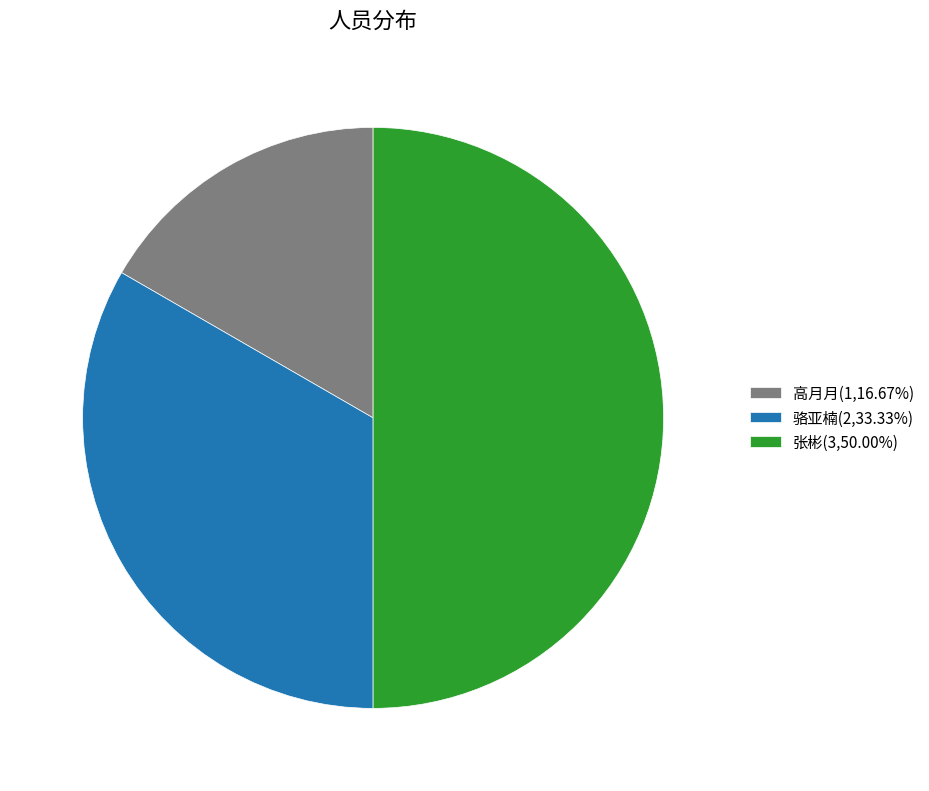

Do 张彬(3,50.00%) and 高月月(1,16.67%) together represent more than half of the pie?

Yes